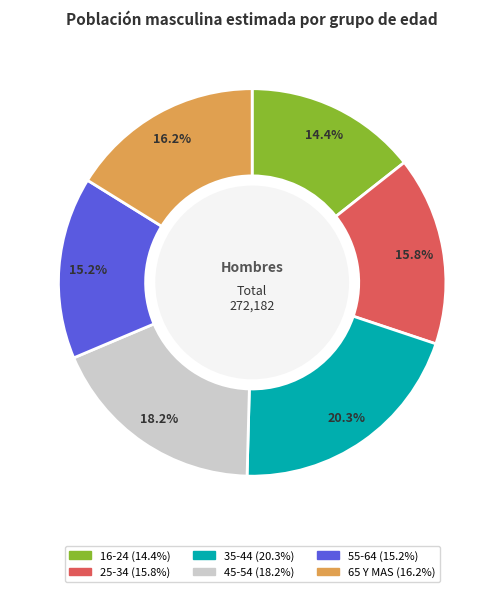

Is there any slice that represents more than half of the pie?

No